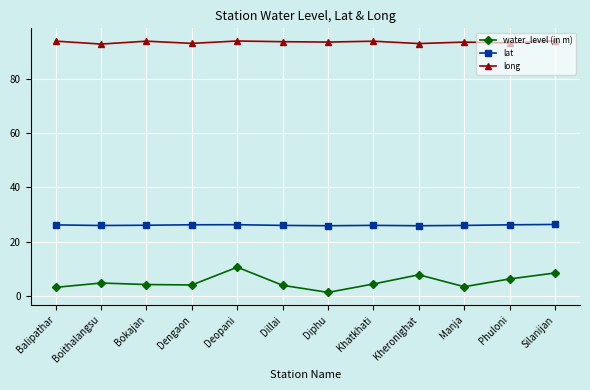

Does the chart have visible grid lines?

Yes